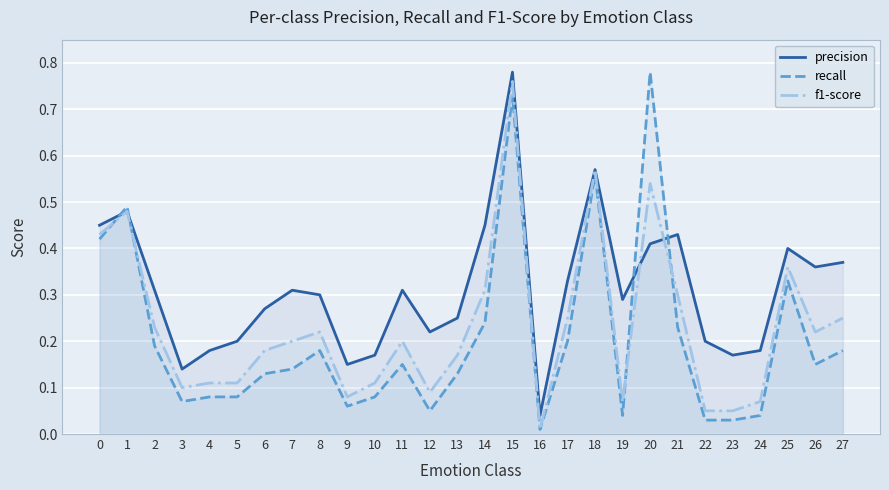

True or false: recall and precision cross at least once.

True